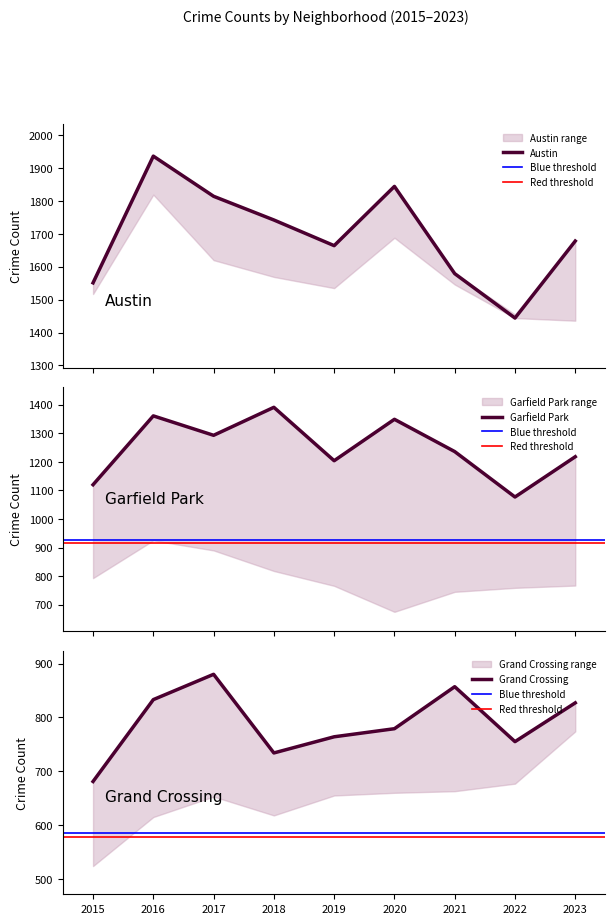

What is the difference between the maximum and second lowest values in the Garfield Park series?

271